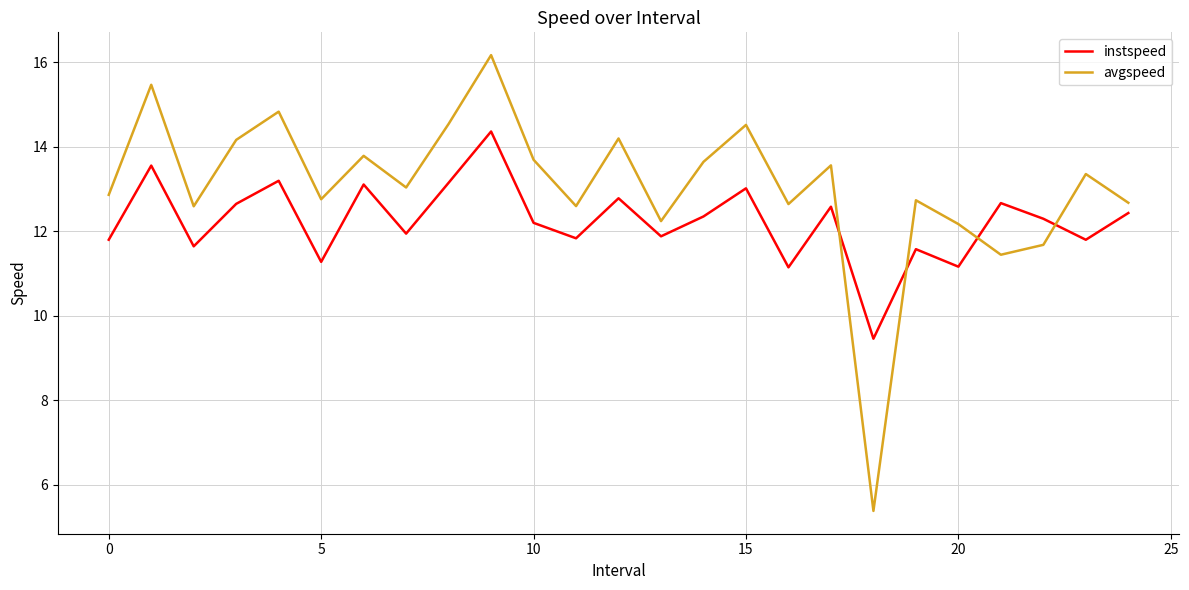

What is the average value of the instspeed series?

12.2